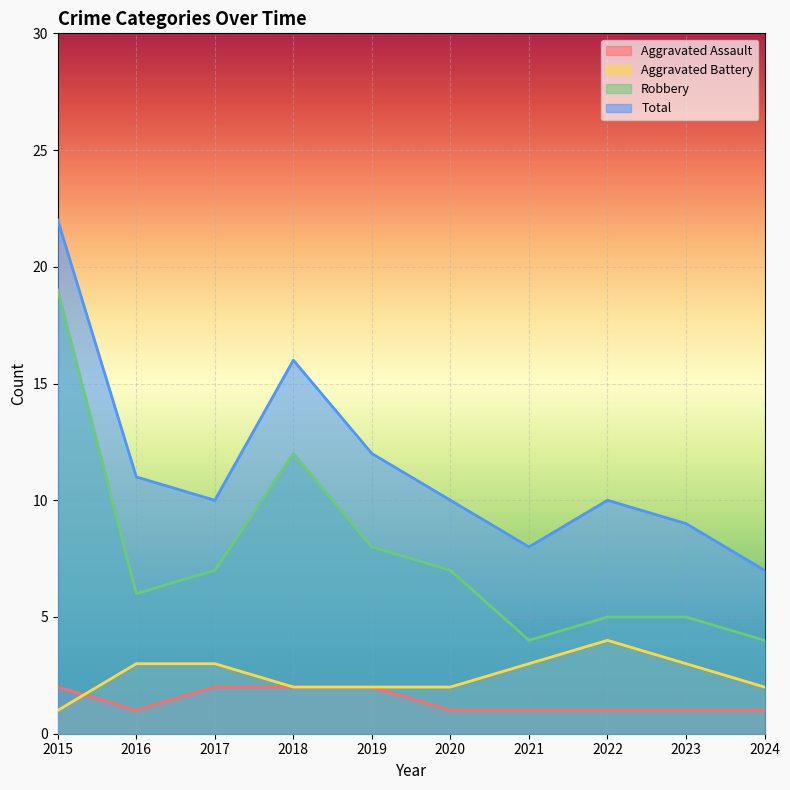

Between 2019 and 2020, which series saw the biggest shift?

Total